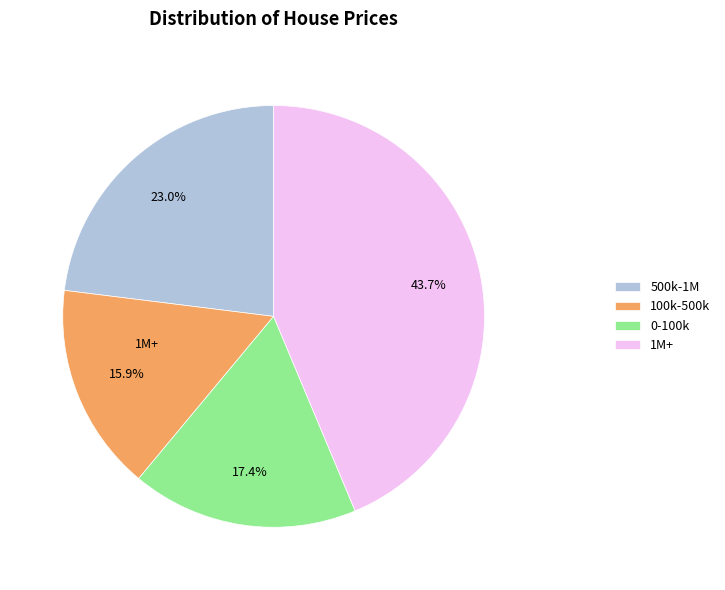

Does any single category account for the majority?

No